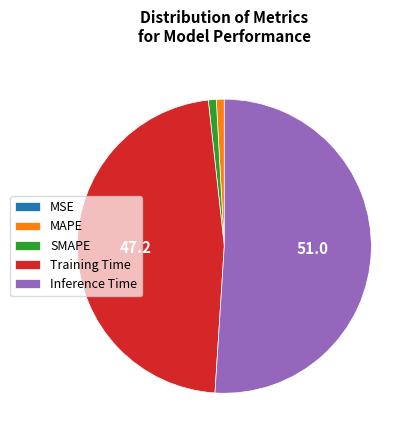

Is it true that MAPE is 11% of the pie?

False